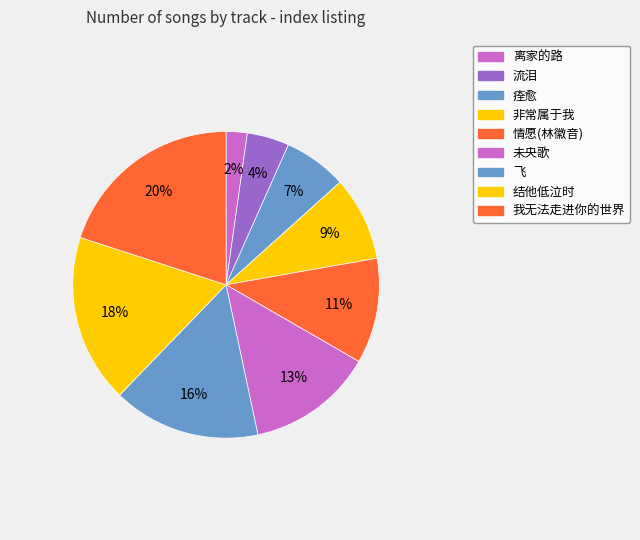

How many segments does this pie chart have?

9